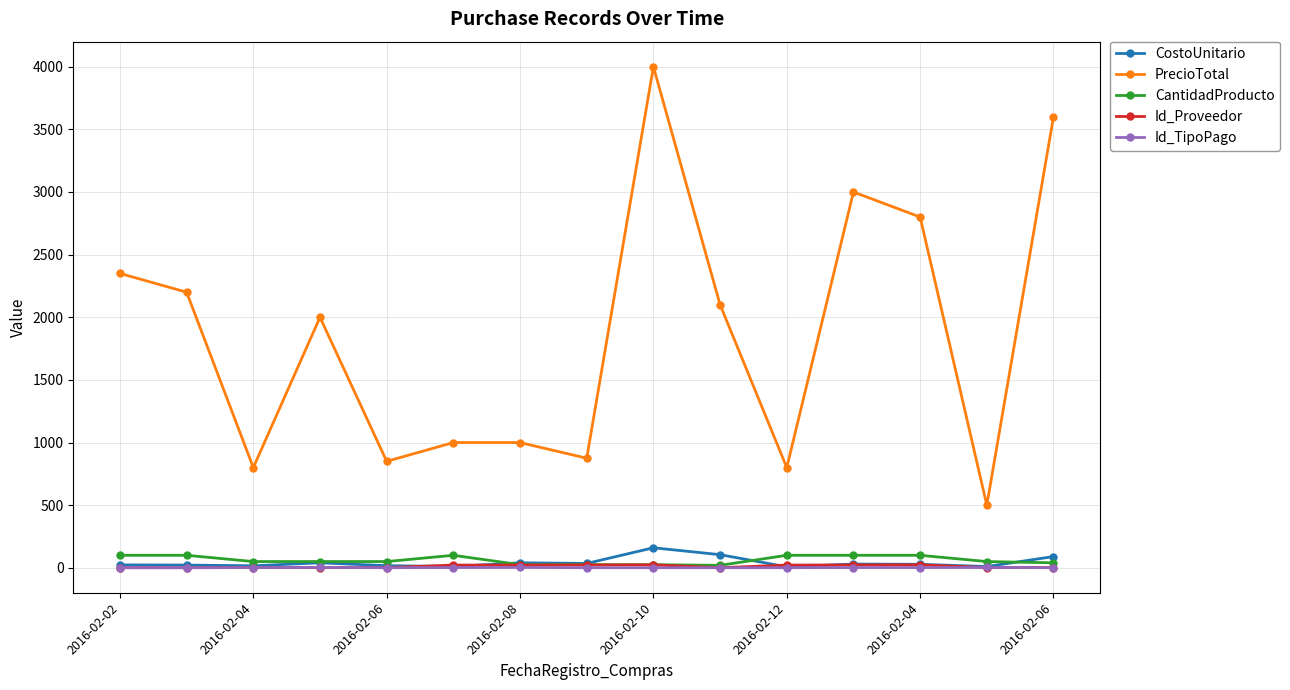

True or false: PrecioTotal and Id_TipoPago cross at least once.

False